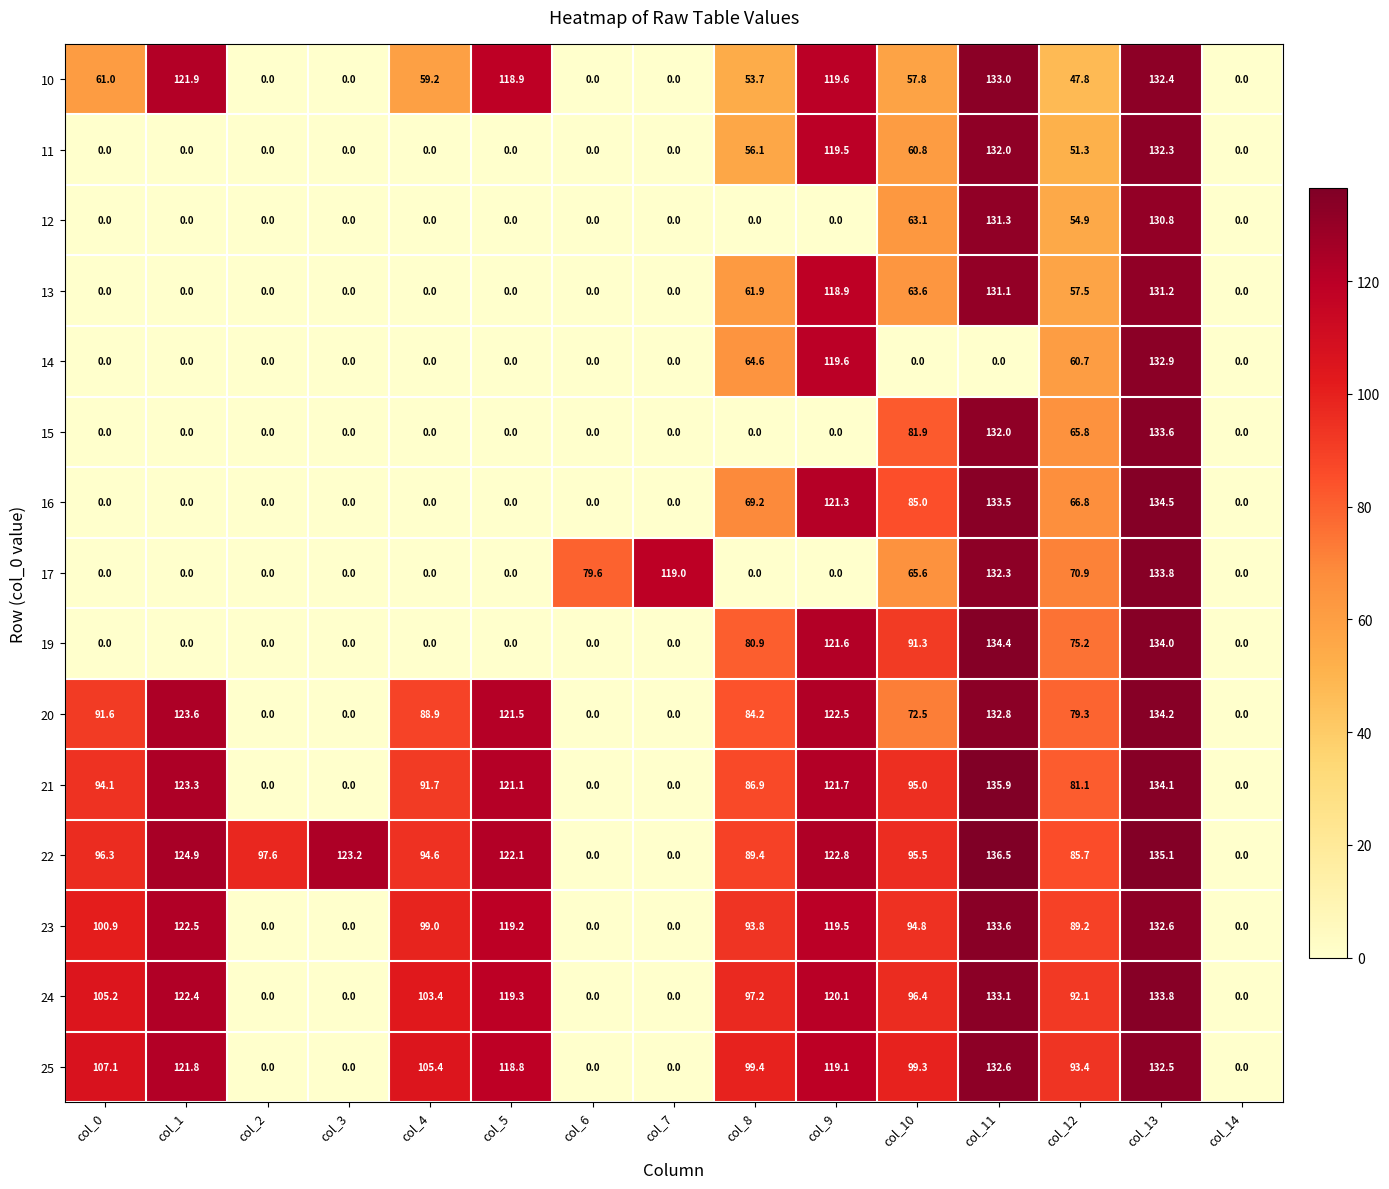

Which series has the largest total across all categories?

22